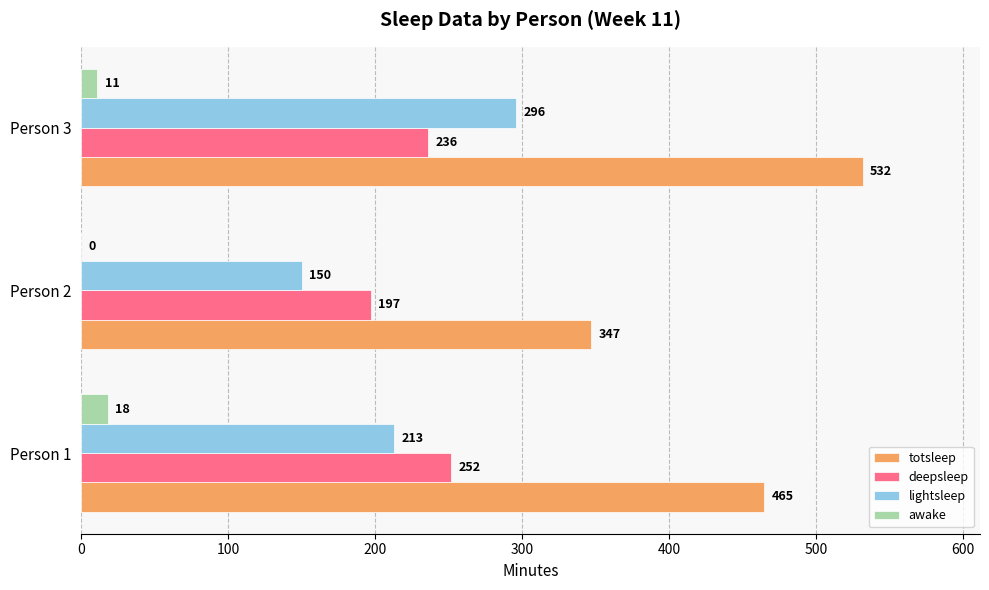

Which series has the largest total across all categories?

totsleep